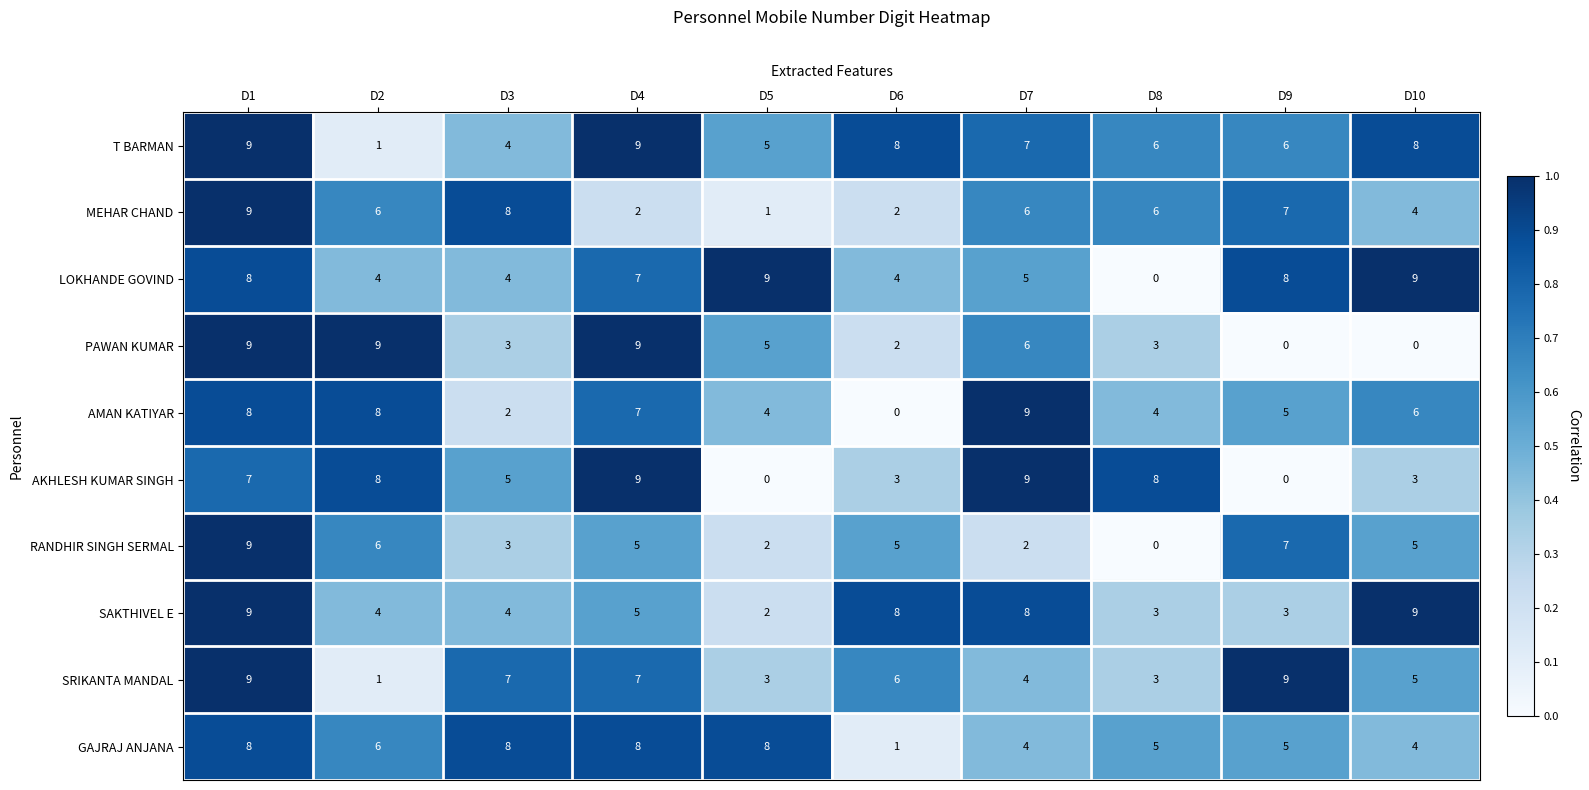

What is the difference between the highest and lowest values at D10?

9